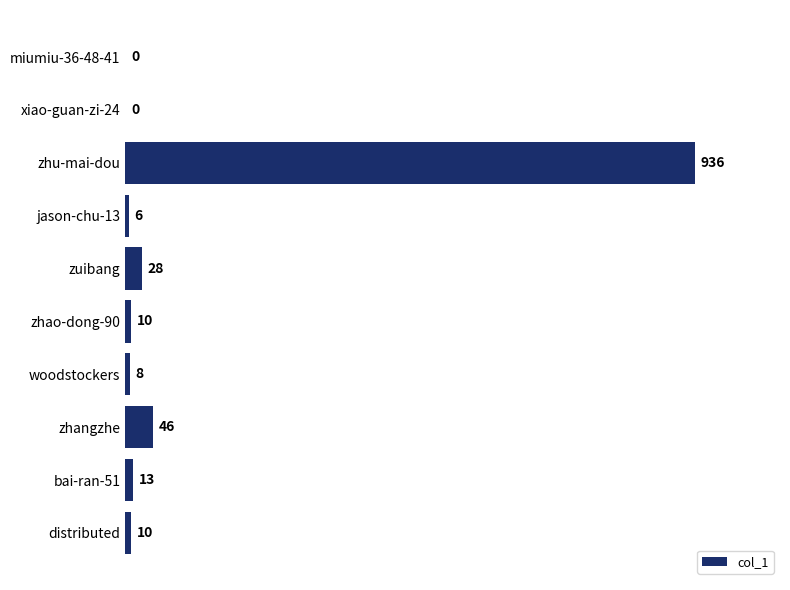

Is it true that the value at bai-ran-51 is 13?

True